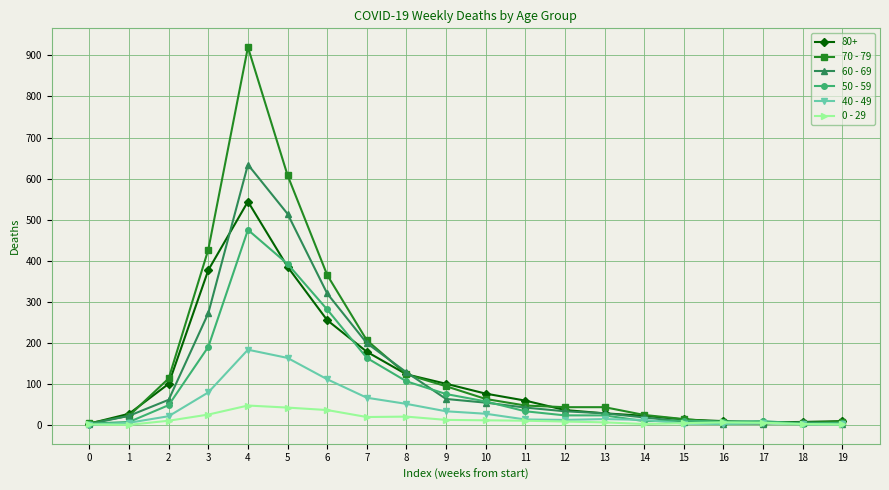

Is it true that 70 - 79 equals 113 at 2?

True